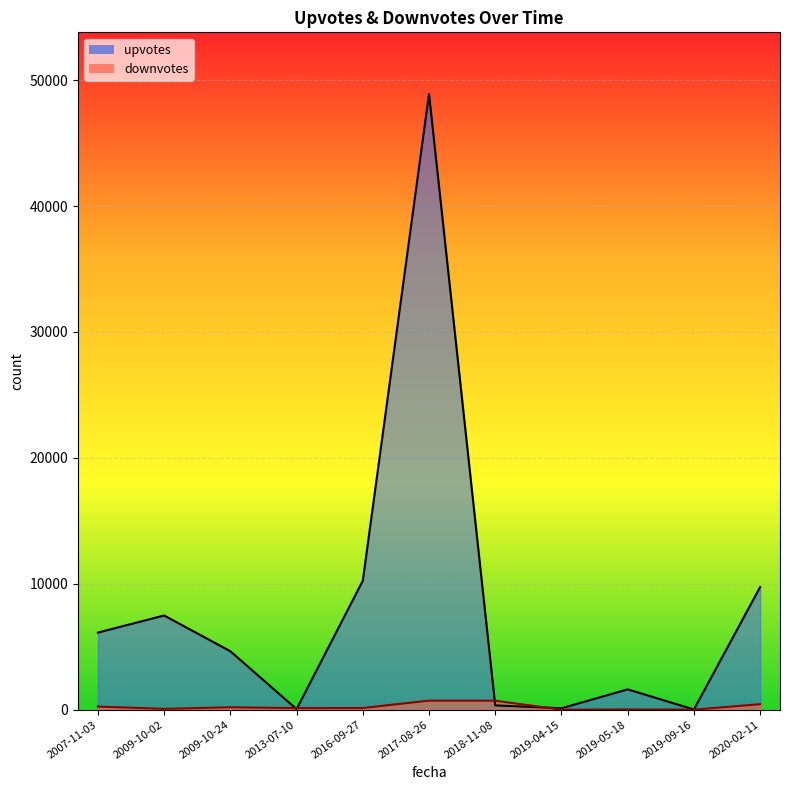

What is the label of the 6th point from the left?

2017-08-26